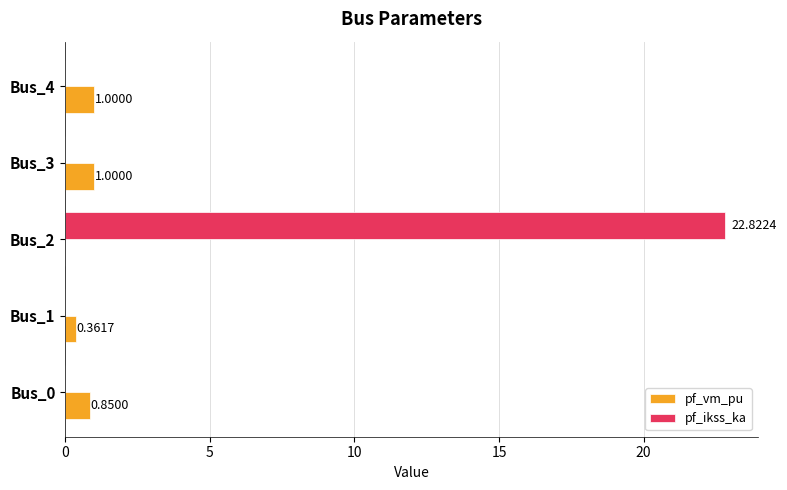

What is the sum of all pf_ikss_ka values?

22.8